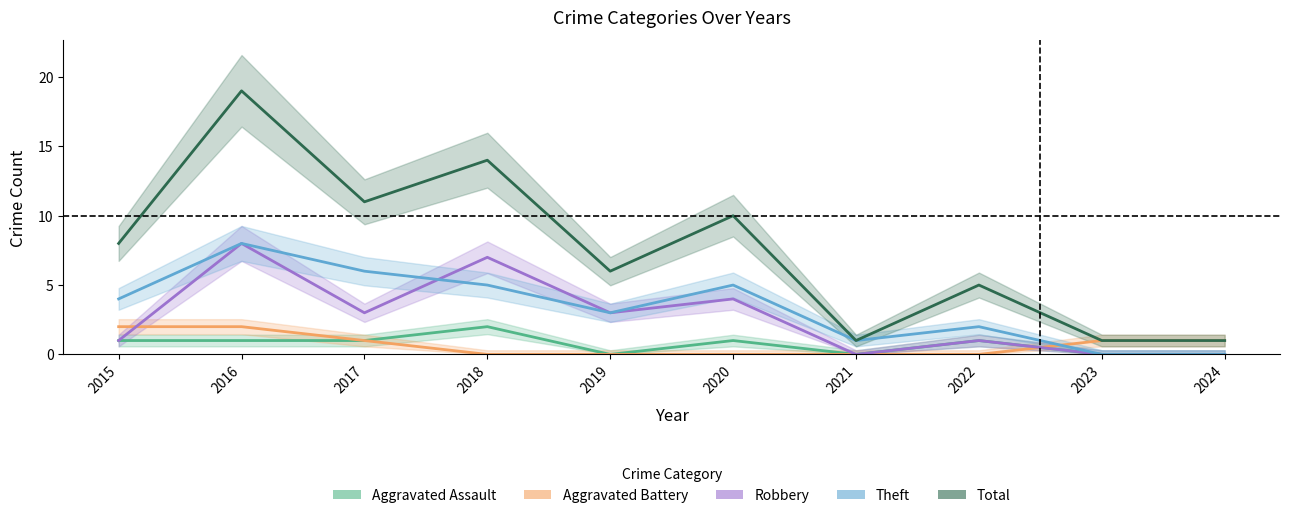

Which series has the widest spread of values?

Total